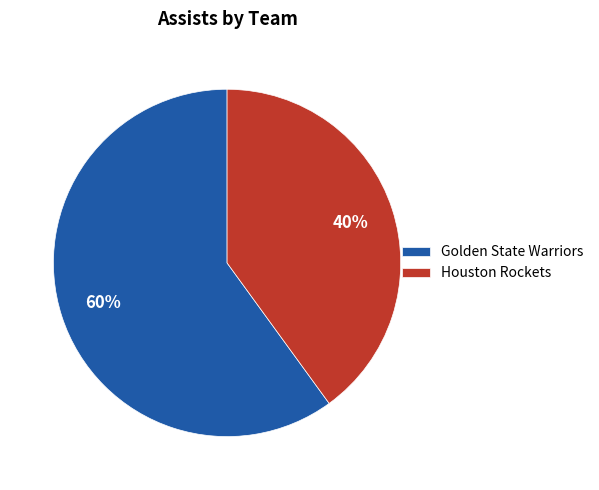

What is the largest slice in the pie chart?

Golden State Warriors